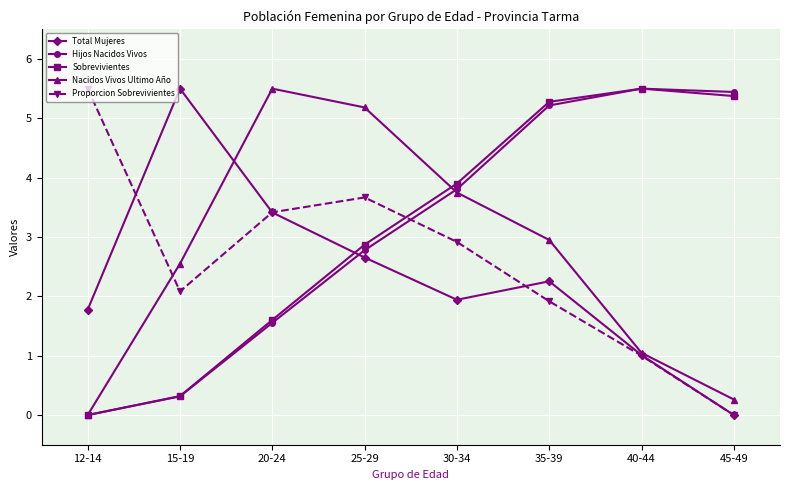

What is the value of the Total Mujeres point at the 1st from the left?

1.8